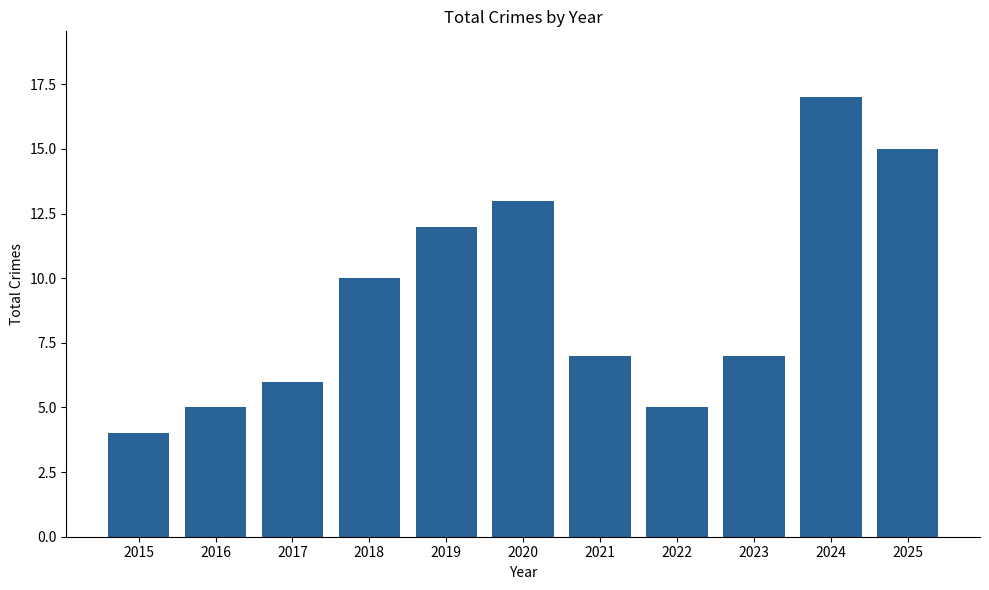

The chart shows a value of 6 at 2017. True or false?

True